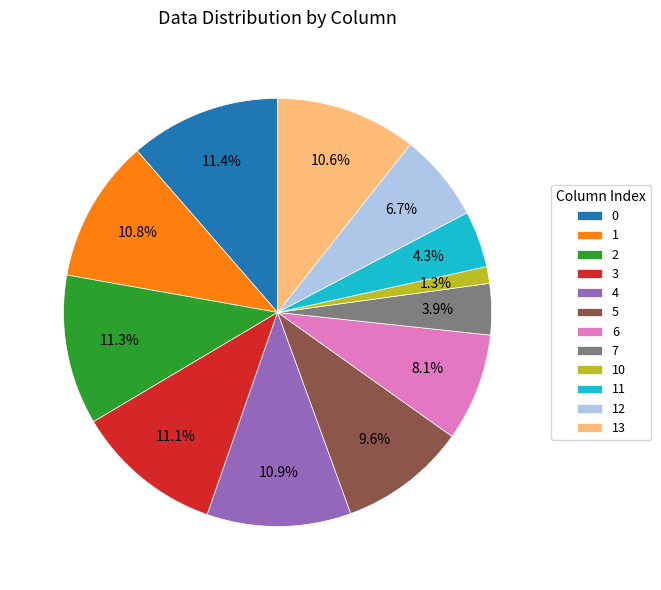

How many slices are in this pie chart?

12